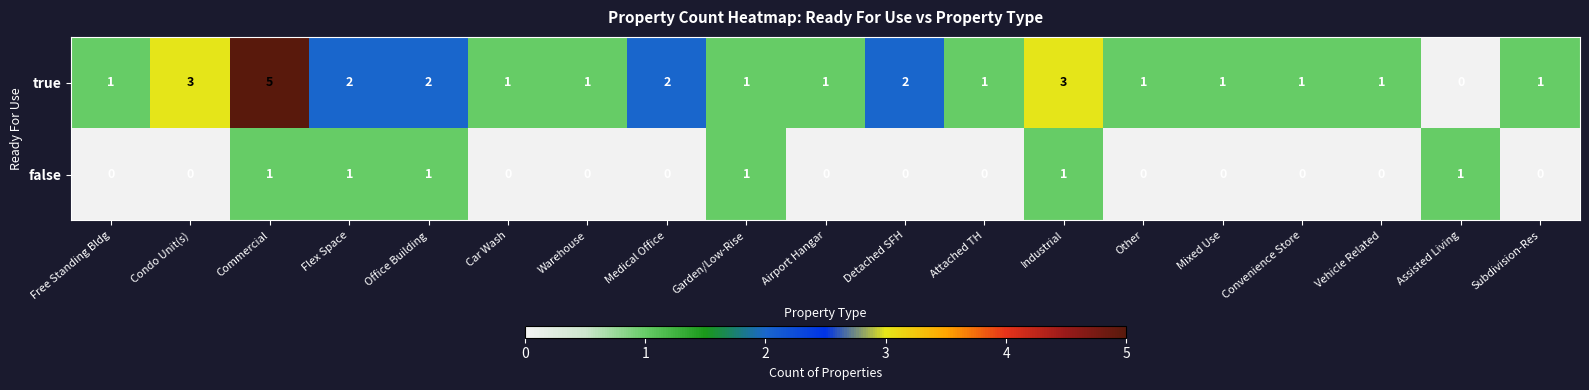

How many values in the false series exceed 0?

6